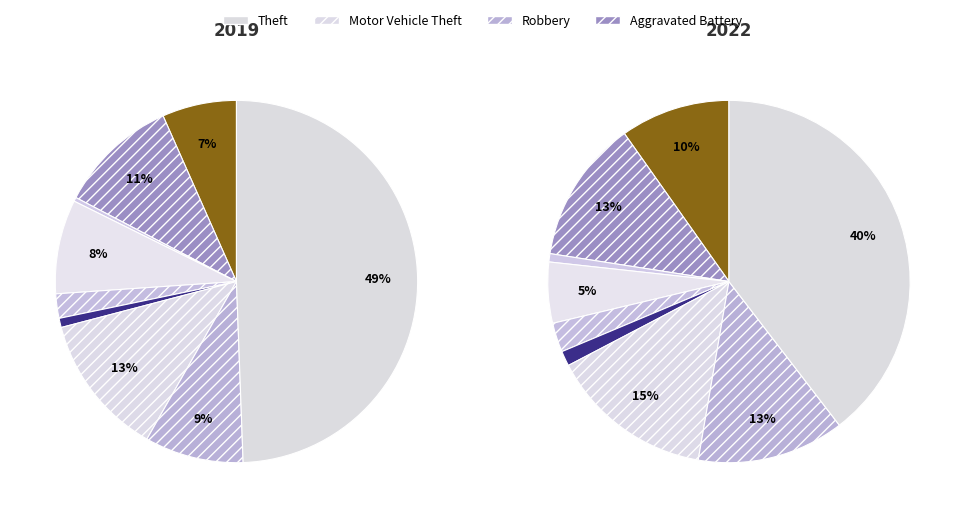

Does 7 represent more than half of the total?

No